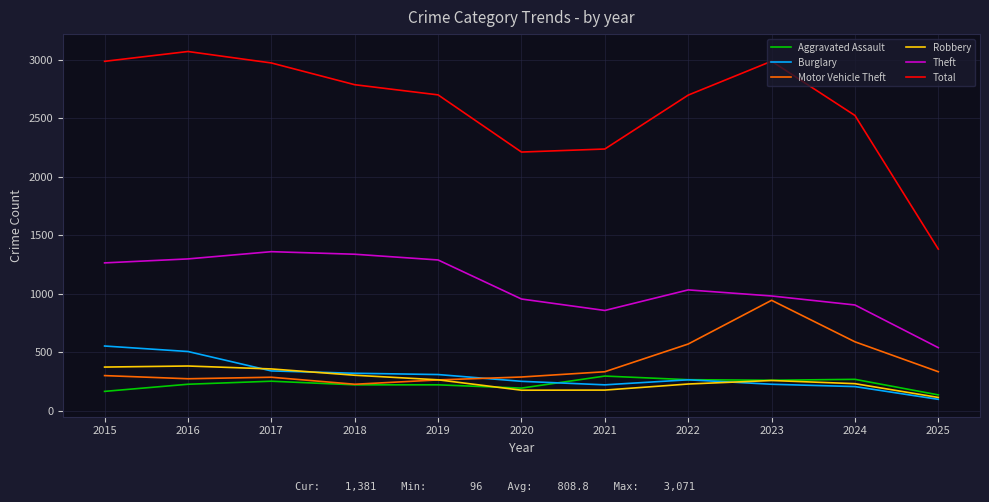

Where does the Total series first go above 2700?

2015